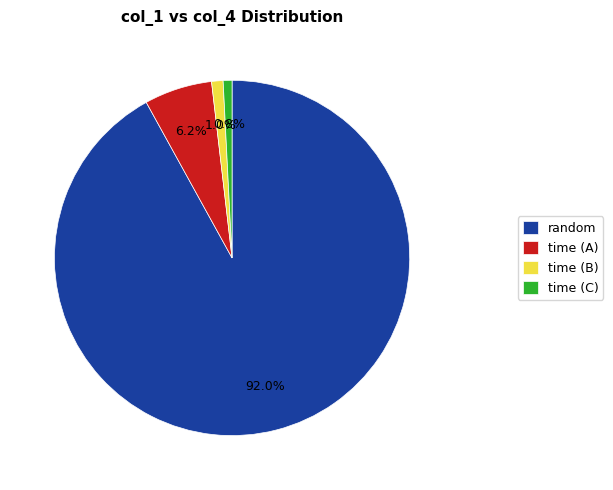

How many segments does this pie chart have?

4